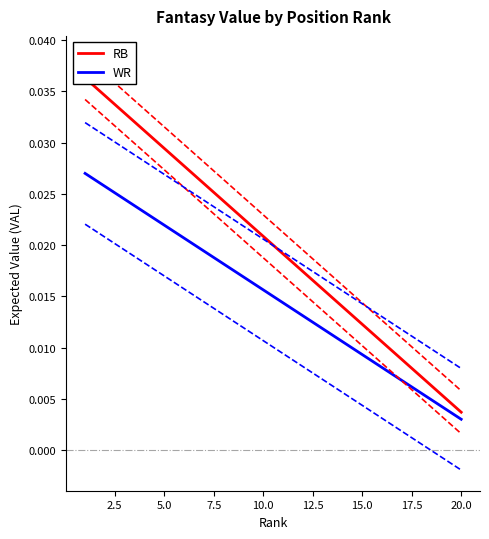

True or false: WR has more than 0 points higher than both neighbors.

False